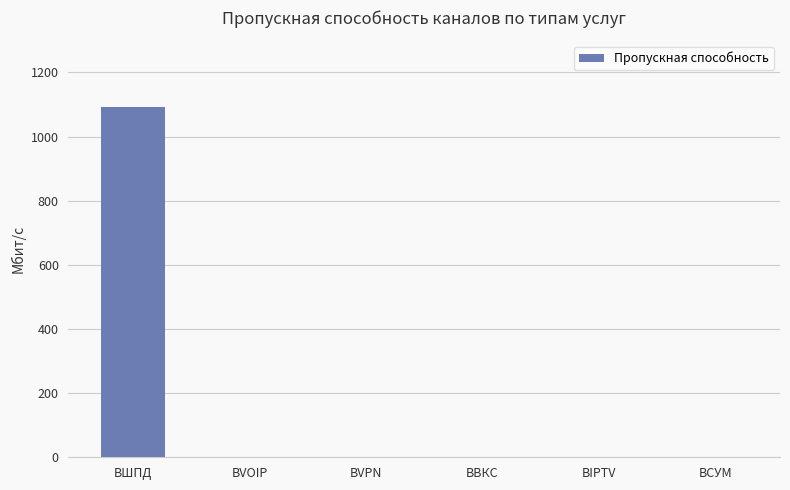

Which has a higher value, BVPN or BШПД?

BШПД